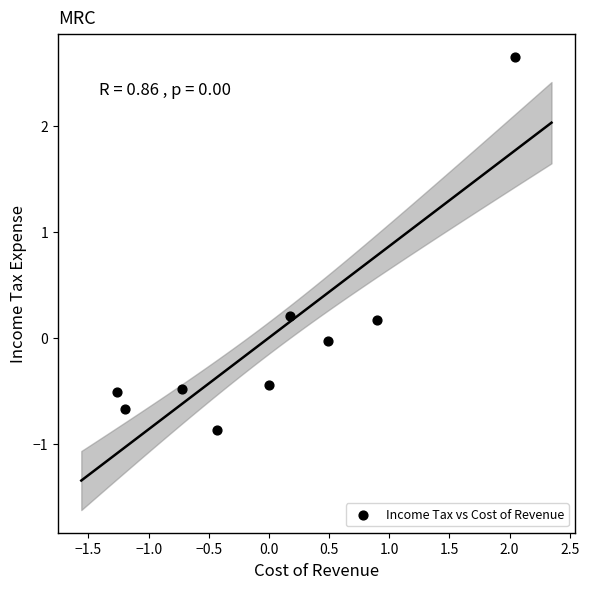

What is the range of Y values (max minus min)?

3.5